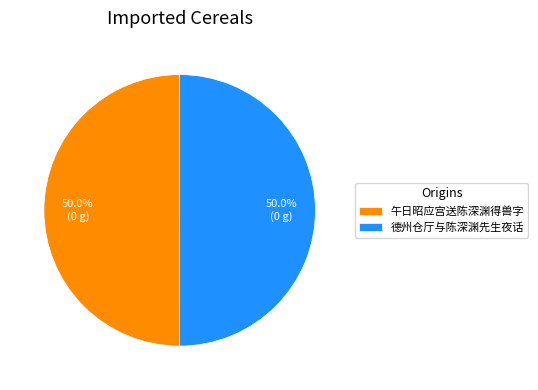

Approximately how many times larger is the value at 午日昭应宫送陈深渊得兽字 compared to 德州仓厅与陈深渊先生夜话?

1.0